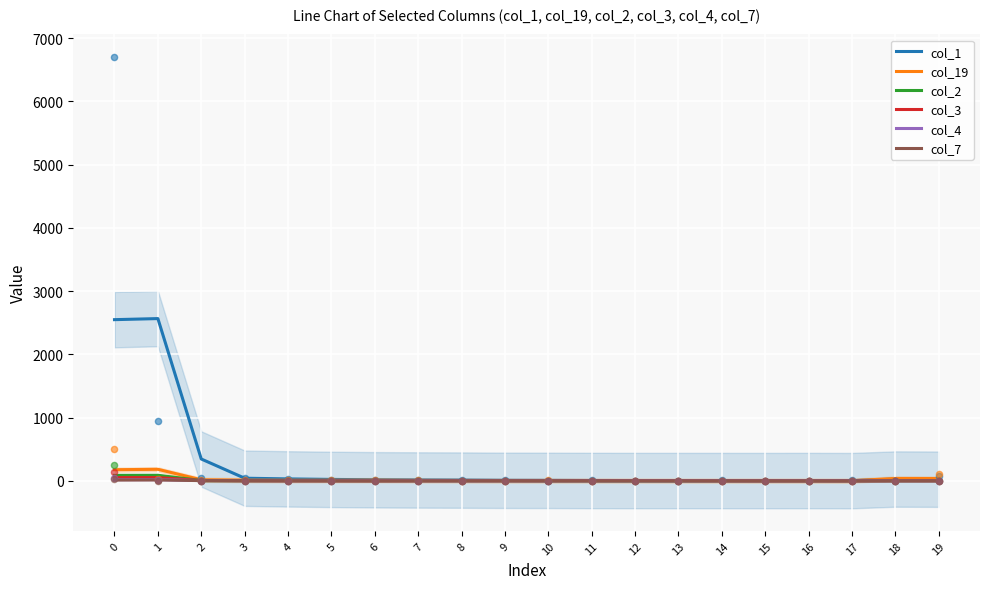

At which category is the sum across all series the highest?

1